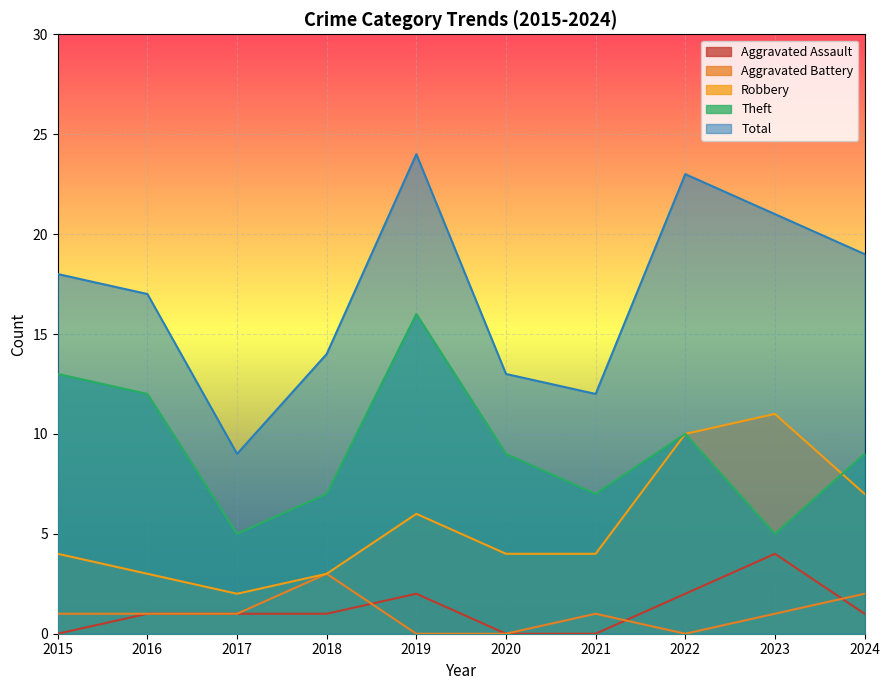

Which series changed the most between 2015 and 2021?

Theft